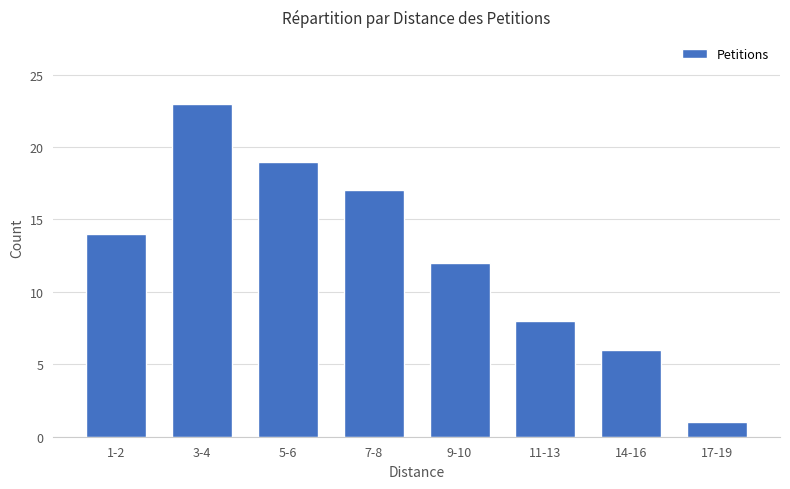

Approximately how many times larger is the value at 3-4 compared to 5-6?

1.2